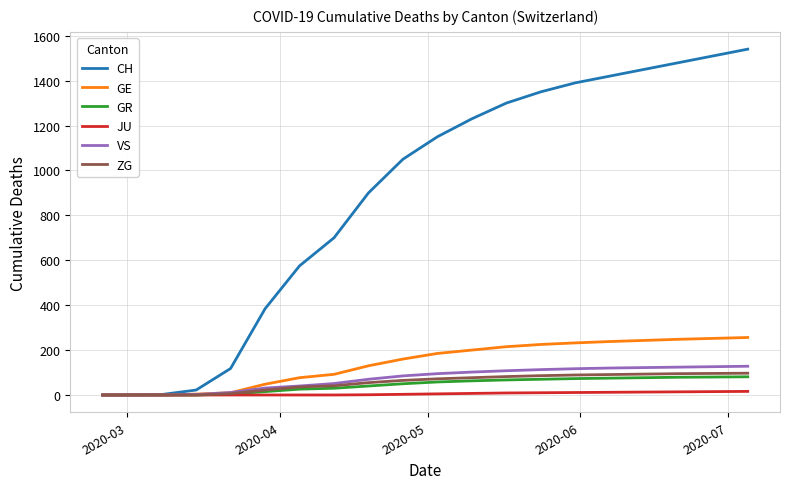

What is the difference between the maximum and minimum values in the CH series?

1540